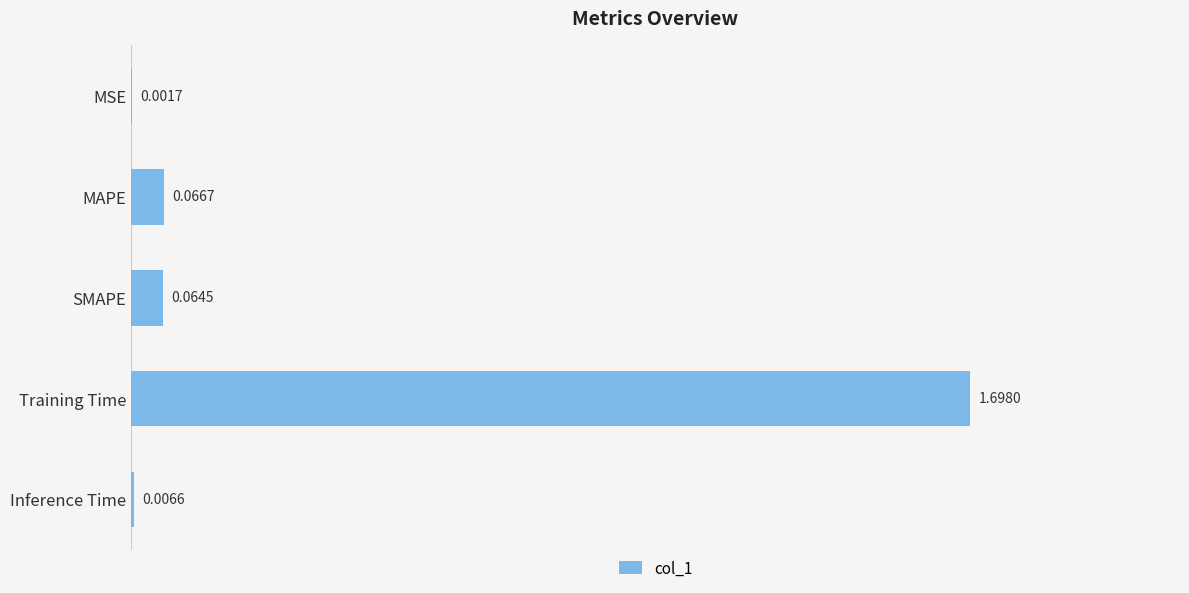

Are the bars grouped side by side (vs. stacked)?

No